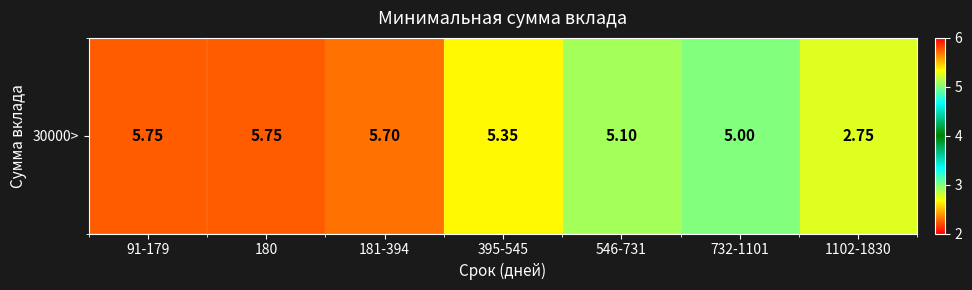

Reading left to right, what are all the values shown in this chart?

91-179=5.8	180=5.8	181-394=5.7	395-545=5.3	546-731=5.1	732-1101=5.0	1102-1830=2.8